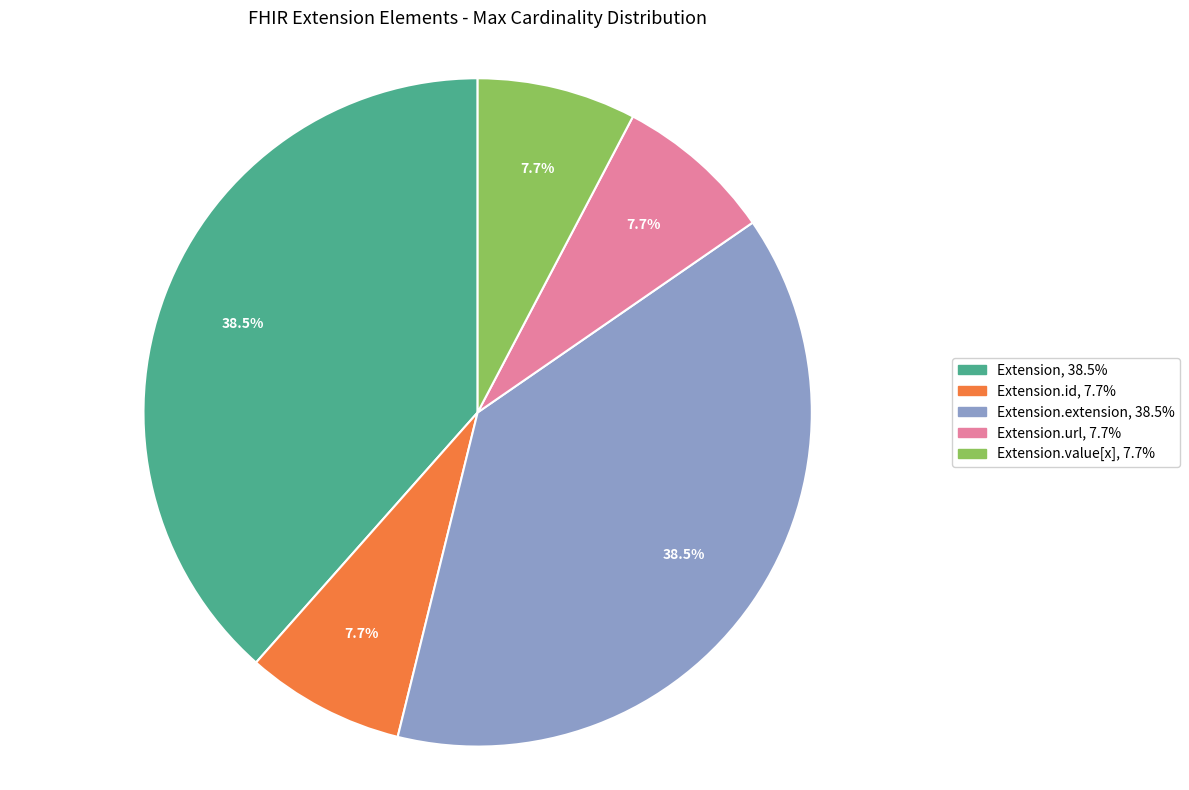

To the nearest percent, what is the average slice percentage?

20%